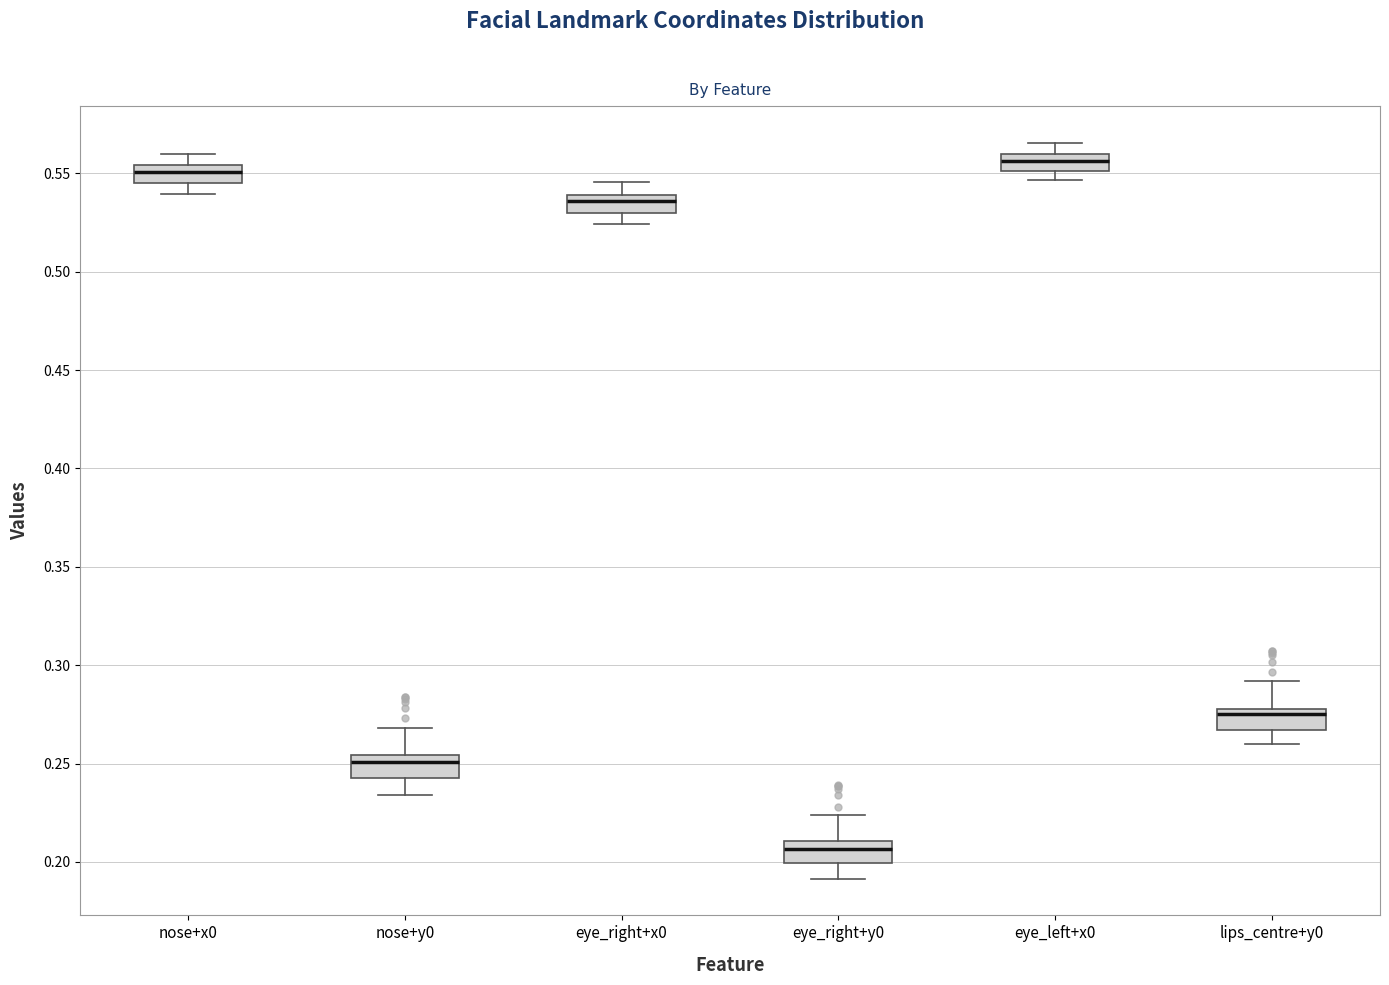

Reading left to right, read every box against the y-axis: the position of its median line, the range the box covers, and the ends of its whiskers. The values are not printed on the chart, so give them approximately, as read against the axis.

nose+x0: median 0.550, box 0.545 to 0.555, whiskers 0.540 to 0.560
nose+y0: median 0.250, box 0.245 to 0.255, whiskers 0.235 to 0.270
eye_right+x0: median 0.535, box 0.530 to 0.540, whiskers 0.525 to 0.545
eye_right+y0: median 0.205, box 0.200 to 0.210, whiskers 0.190 to 0.225
eye_left+x0: median 0.555, box 0.550 to 0.560, whiskers 0.545 to 0.565
lips_centre+y0: median 0.275, box 0.265 to 0.280, whiskers 0.260 to 0.290